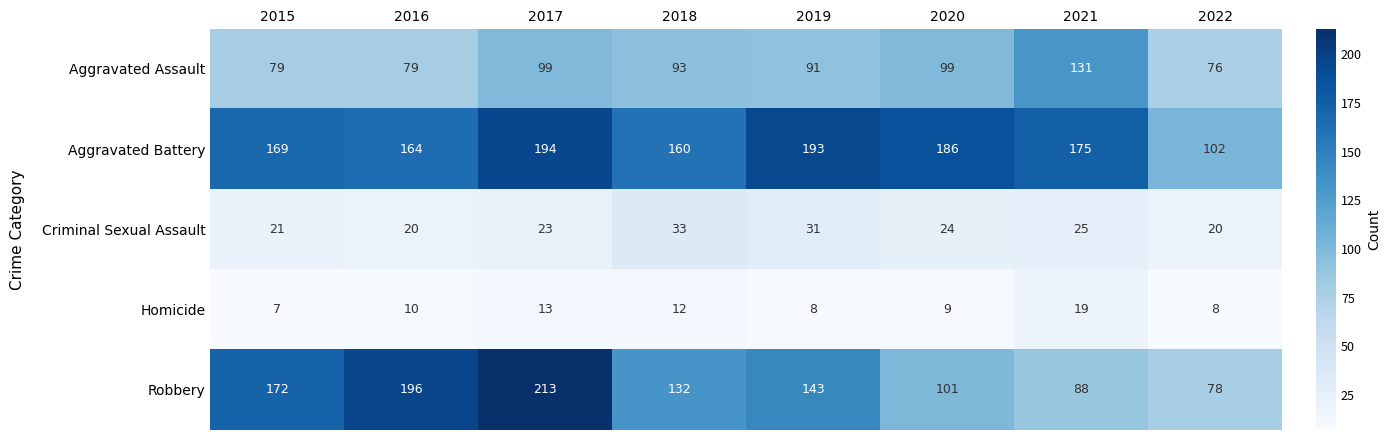

The value of Aggravated Assault at 2015 is 23. True or false?

False